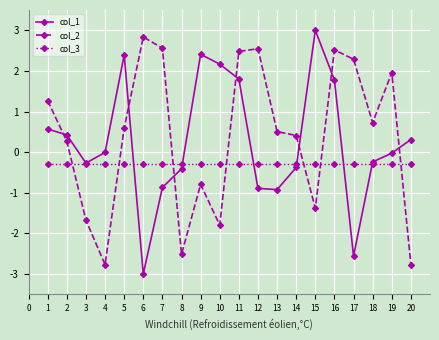

What is the difference between the highest and lowest values at 7?

3.4